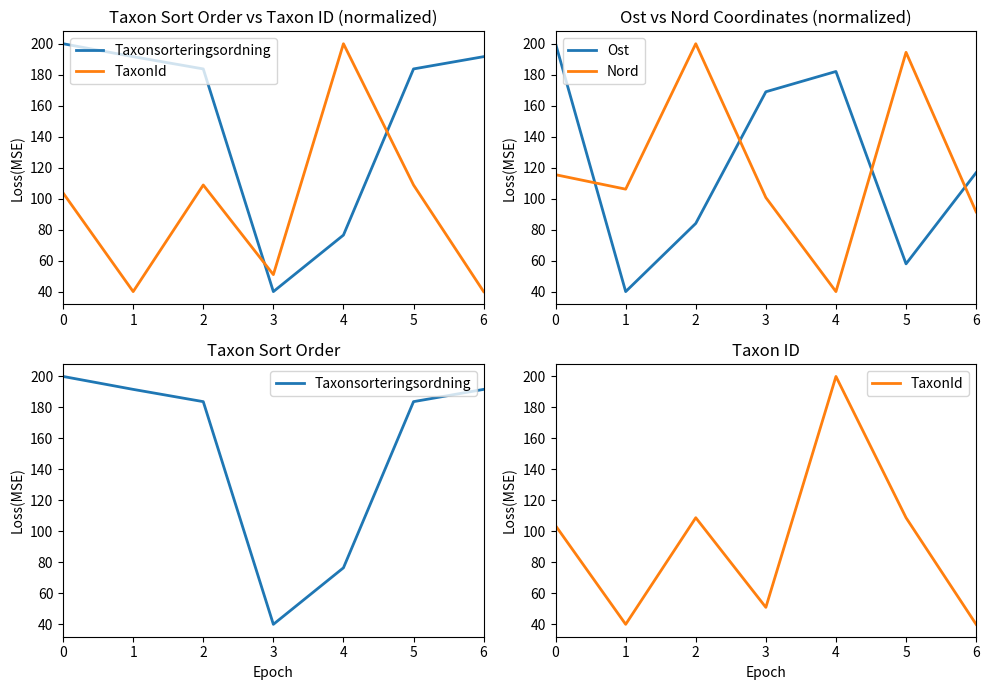

Rank the series at 2 from lowest to highest value.

Ost, TaxonId, Taxonsorteringsordning, Nord